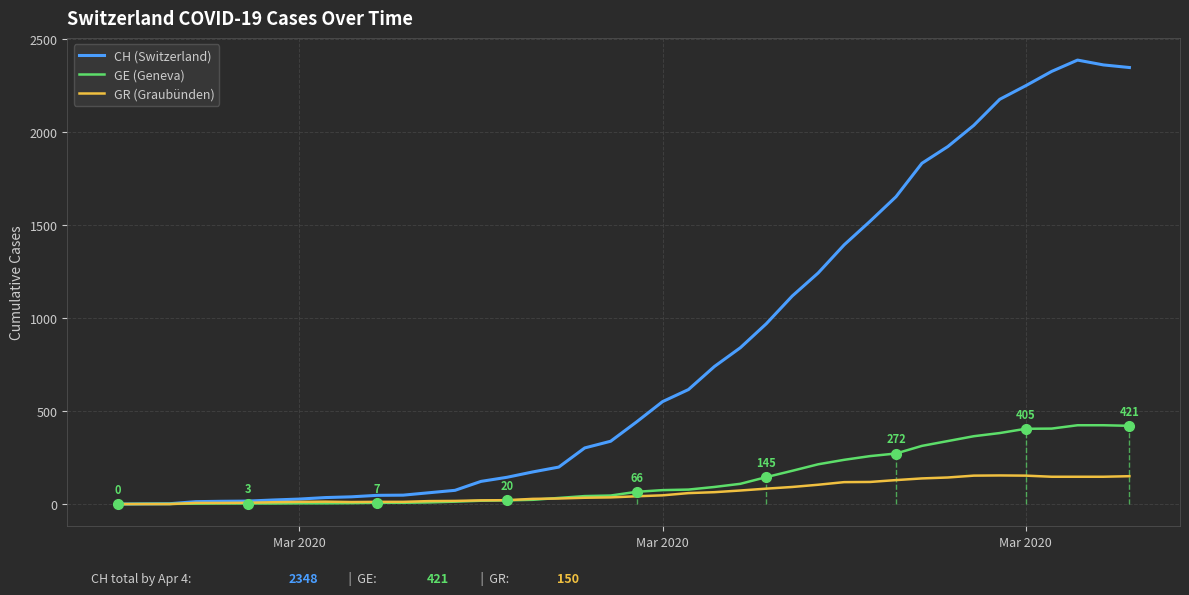

At how many categories does at least one series exceed 1319?

12